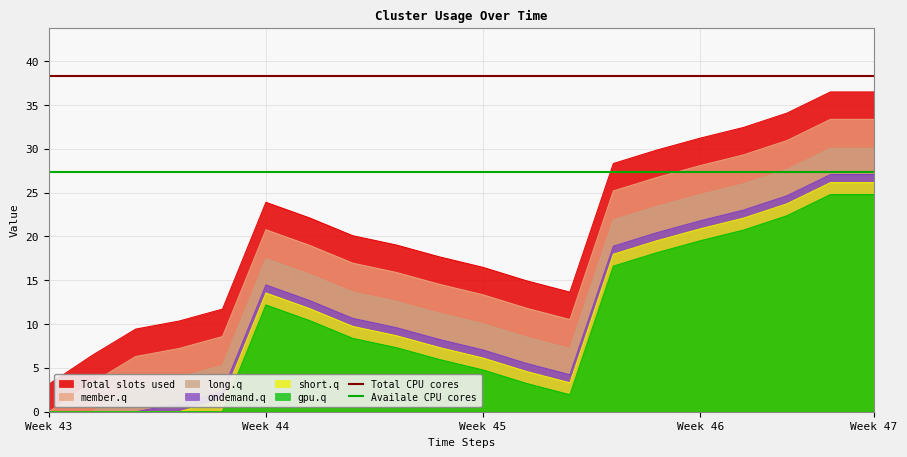

What is the maximum value for Total CPU cores?

38.3